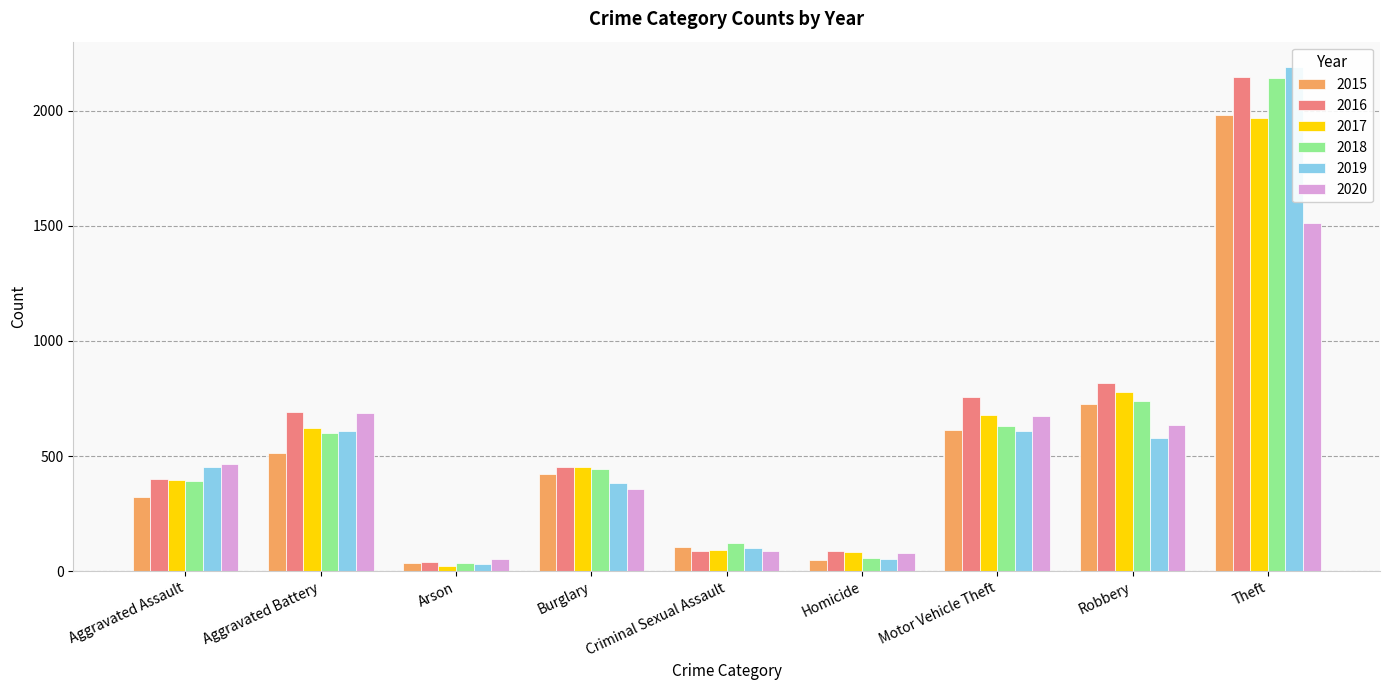

What is the spread (max minus min) of values at Criminal Sexual Assault?

36